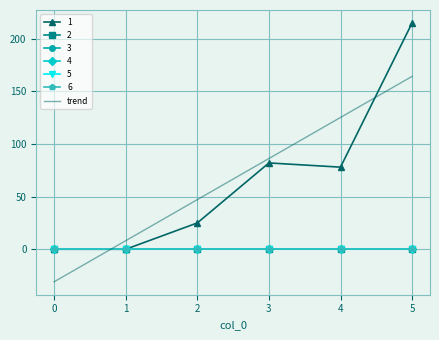

What is the smallest value displayed?

-30.9